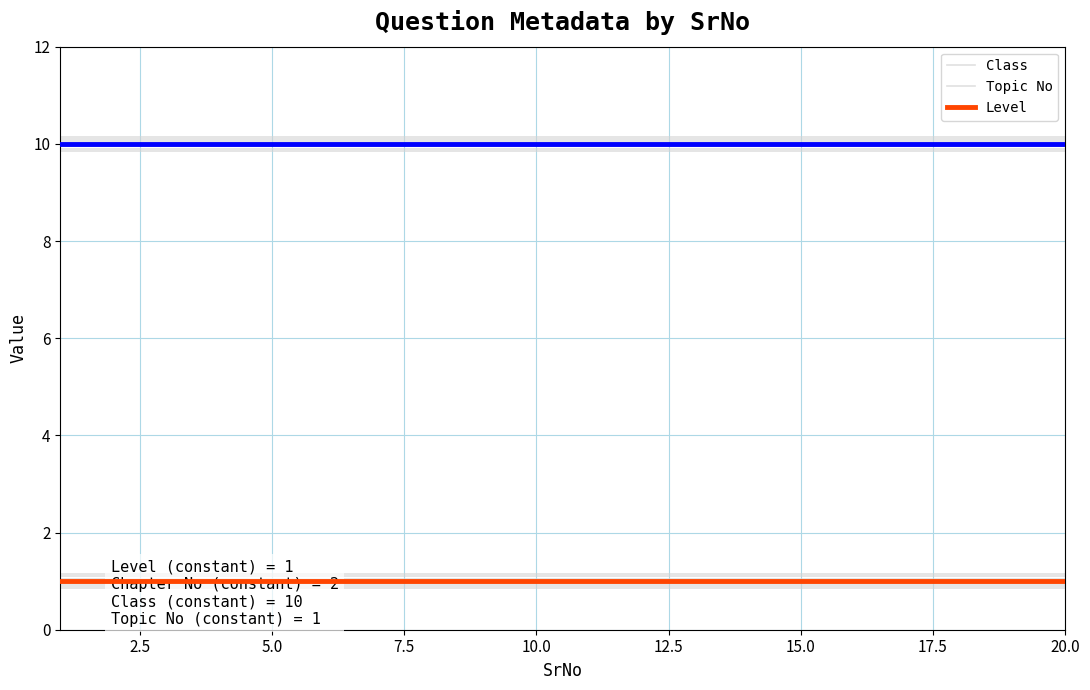

What is the label of the 17th point from the left?

16